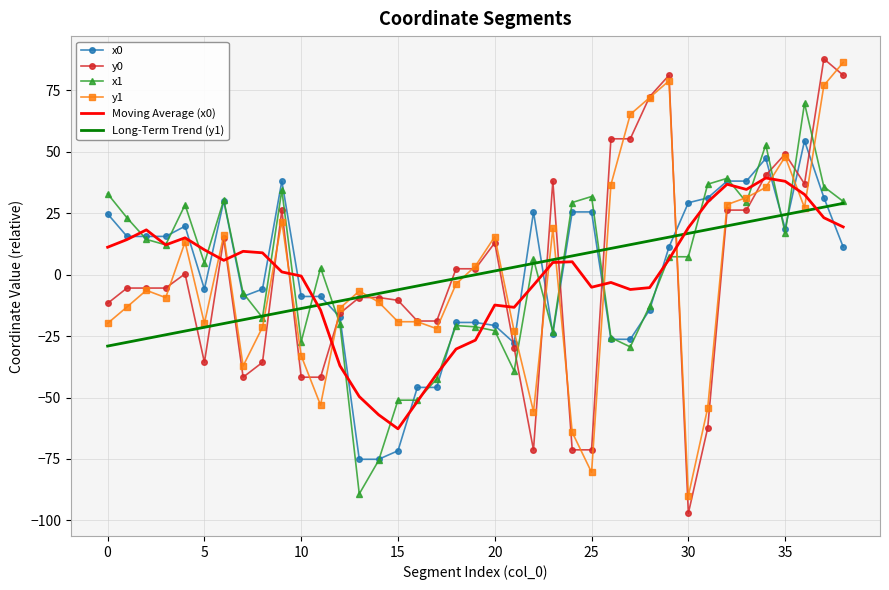

What is the minimum value shown in the chart?

-97.1